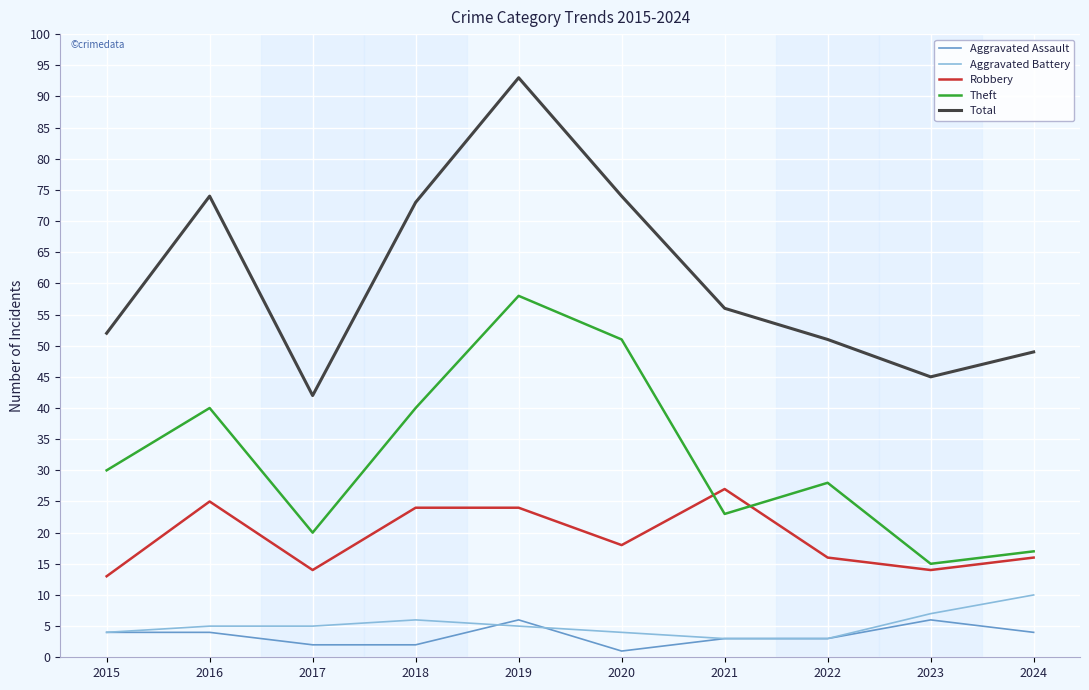

At how many categories does at least one series exceed 84?

1